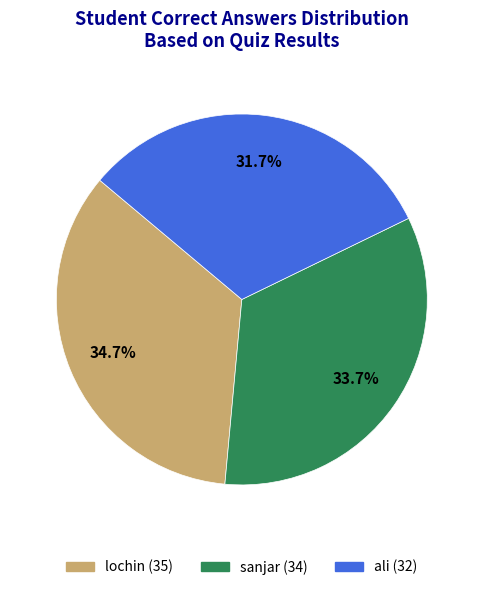

Combined, do lochin and sanjar account for over 50%?

Yes